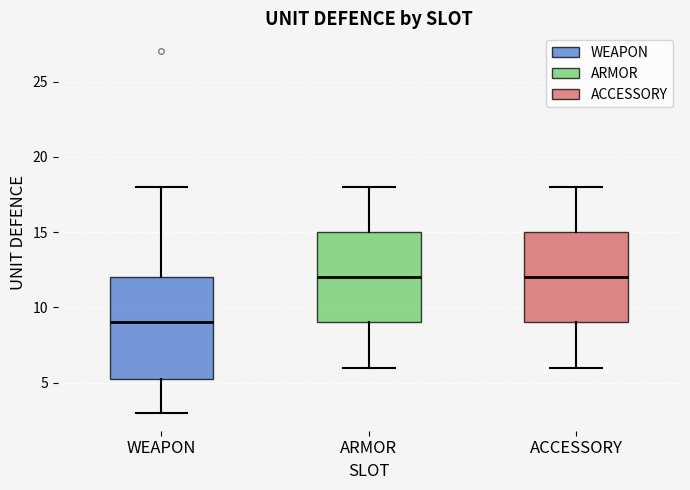

Reading left to right, transcribe this box plot: for each box, give where its median line is, the range the box spans, and where its two whiskers end, as read against the y-axis. The values are not printed on the chart, so give them approximately, as read against the axis.

WEAPON: median 9.0, box 5.5 to 12.0, whiskers 3.0 to 18.0
ARMOR: median 12.0, box 9.0 to 15.0, whiskers 6.0 to 18.0
ACCESSORY: median 12.0, box 9.0 to 15.0, whiskers 6.0 to 18.0